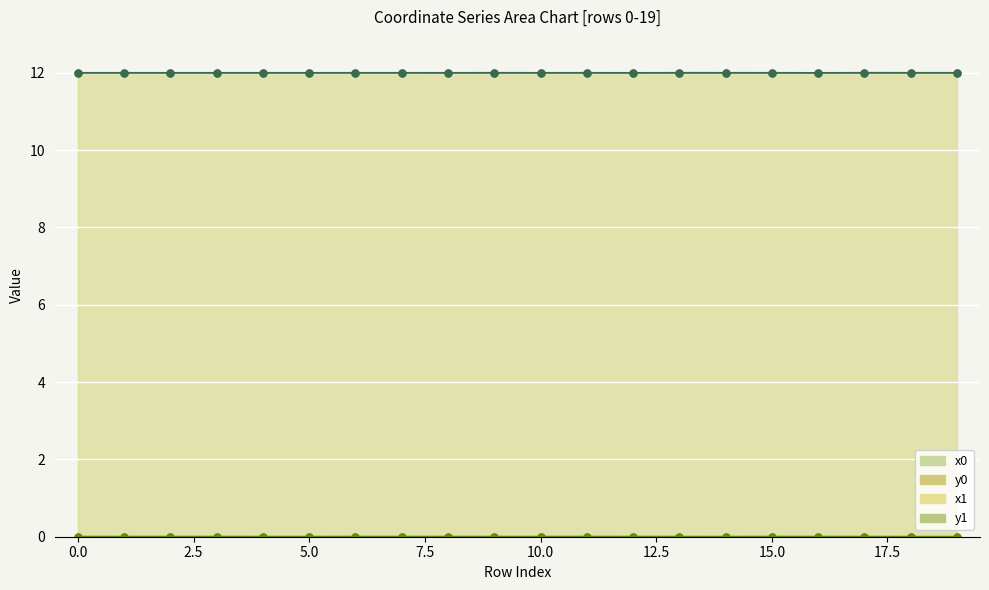

How many positive values does the y1 series have?

19